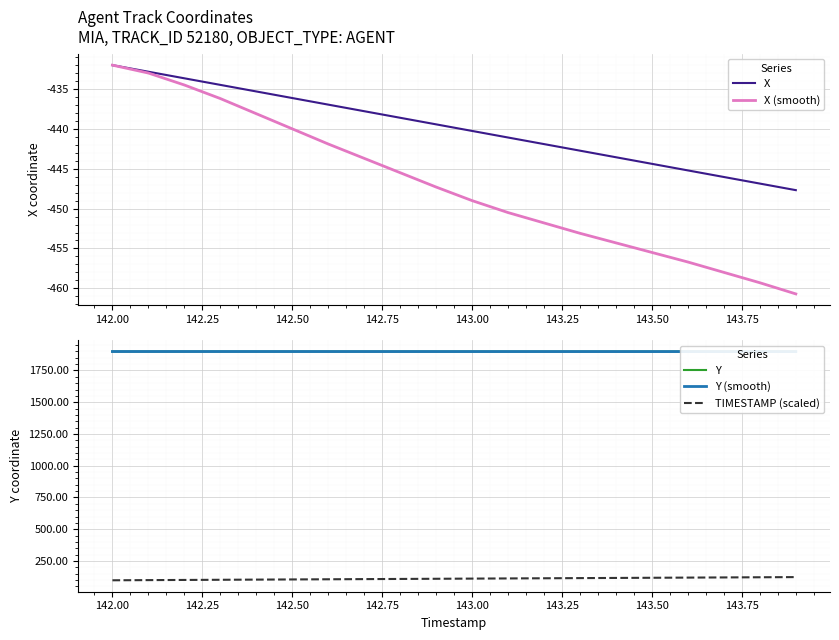

True or false: X (smooth) has more than 1 points higher than both neighbors.

False